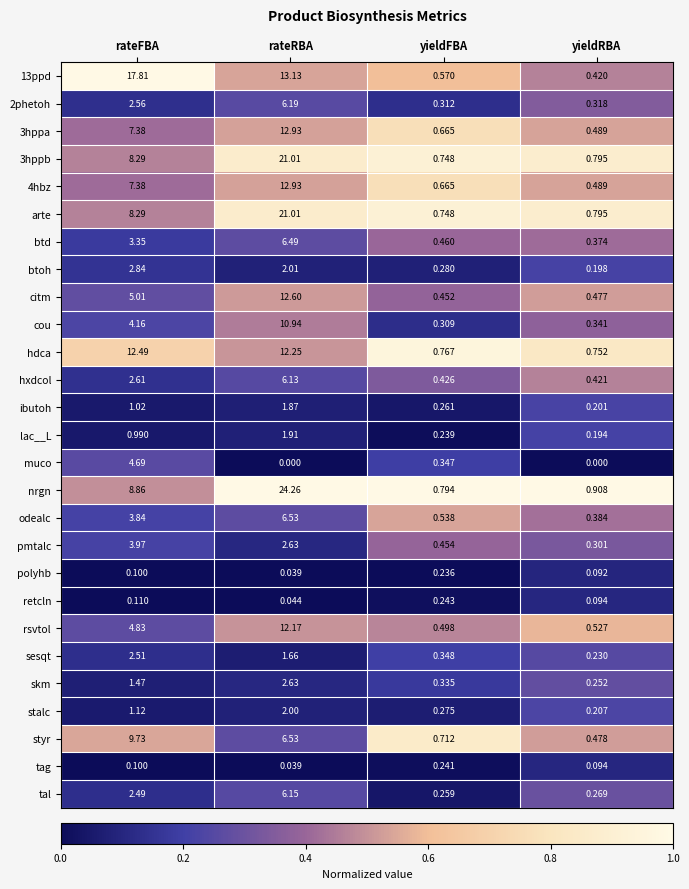

Which series has the widest spread of values?

nrgn